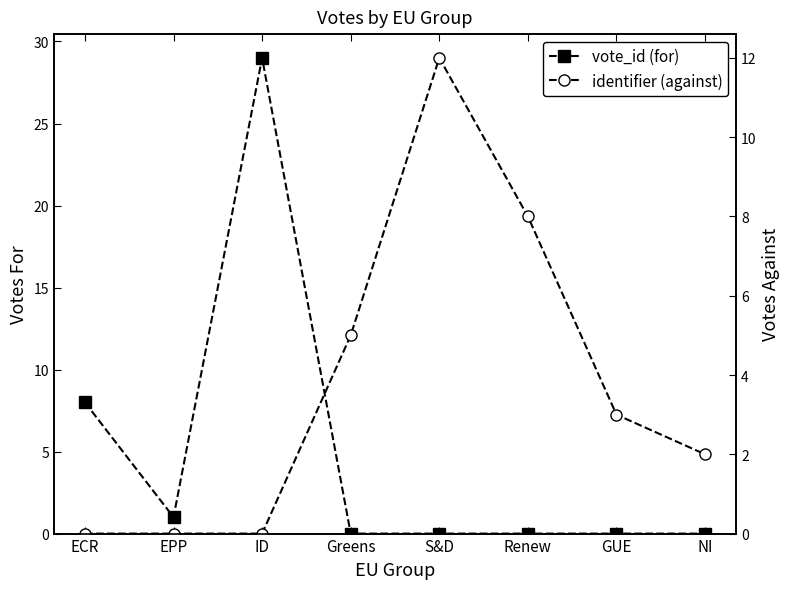

Rank the categories by identifier (against) value from lowest to highest.

ECR, EPP, ID, NI, GUE, Greens, Renew, S&D